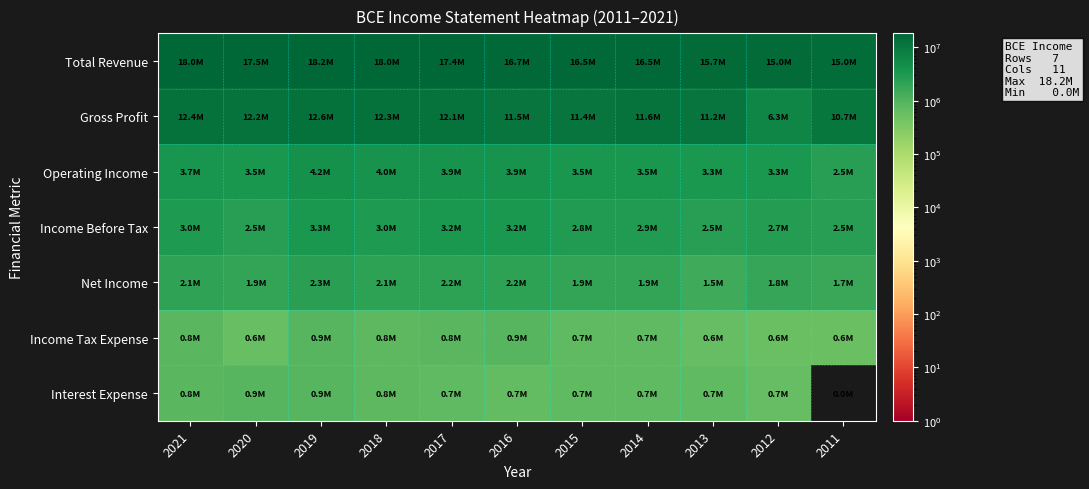

Which series has the largest total across all categories?

Total Revenue